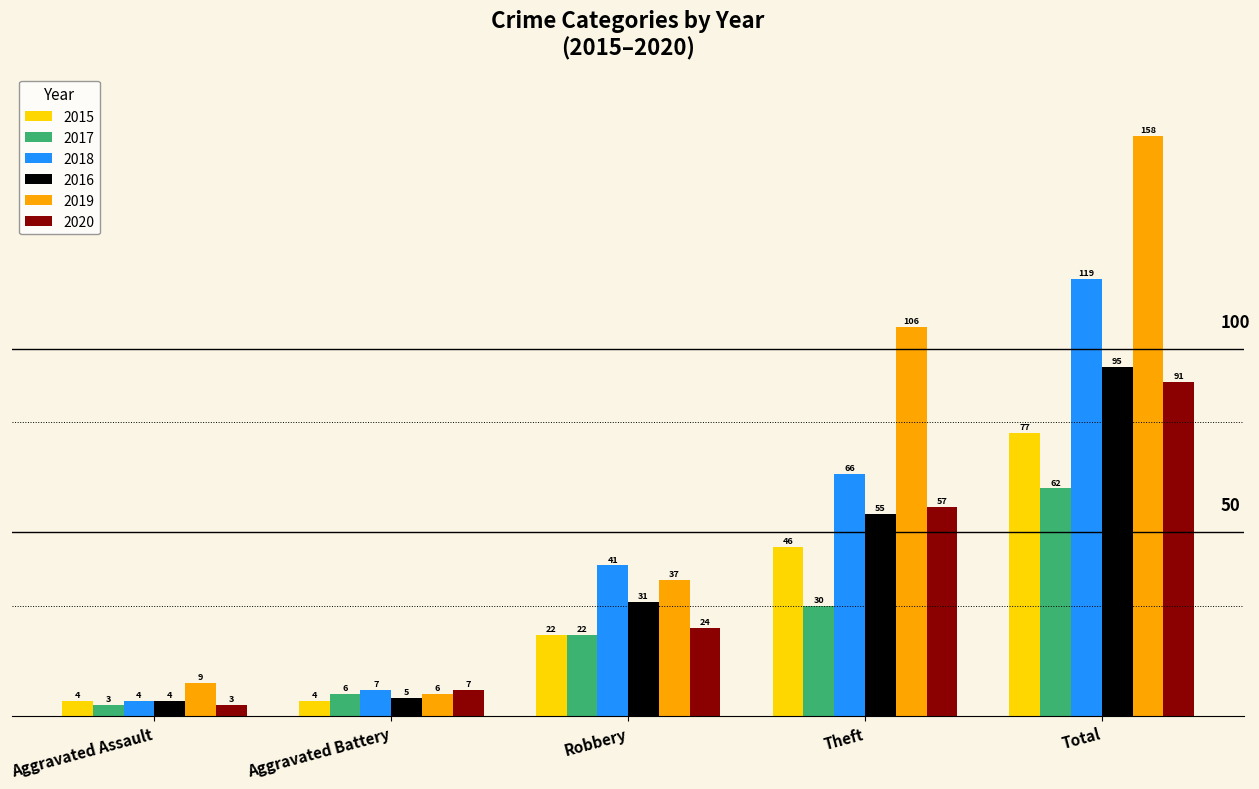

What is the spread (max minus min) of values at Theft?

76